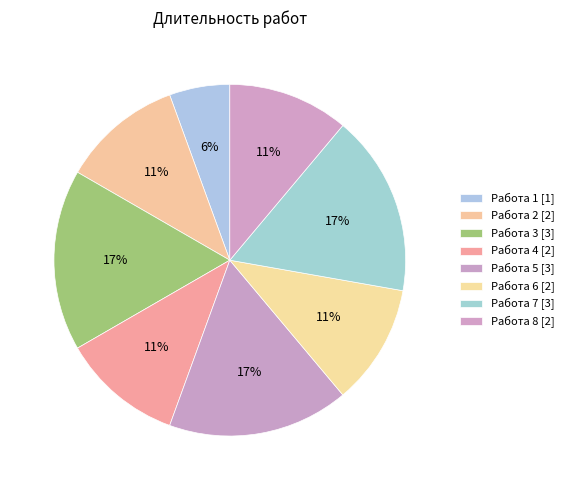

Is there a majority slice in this chart?

No